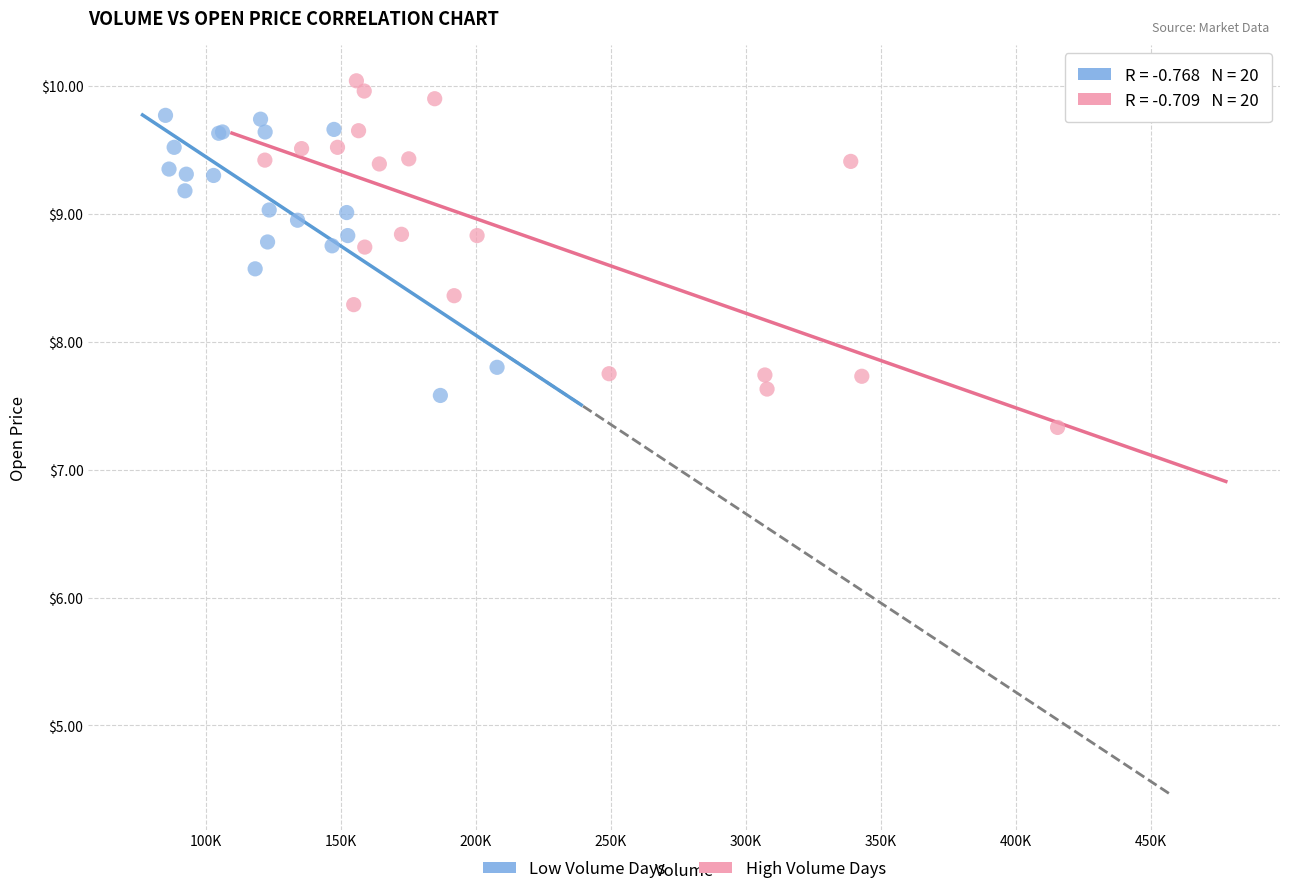

Which series contains the highest Y value?

High Volume Days